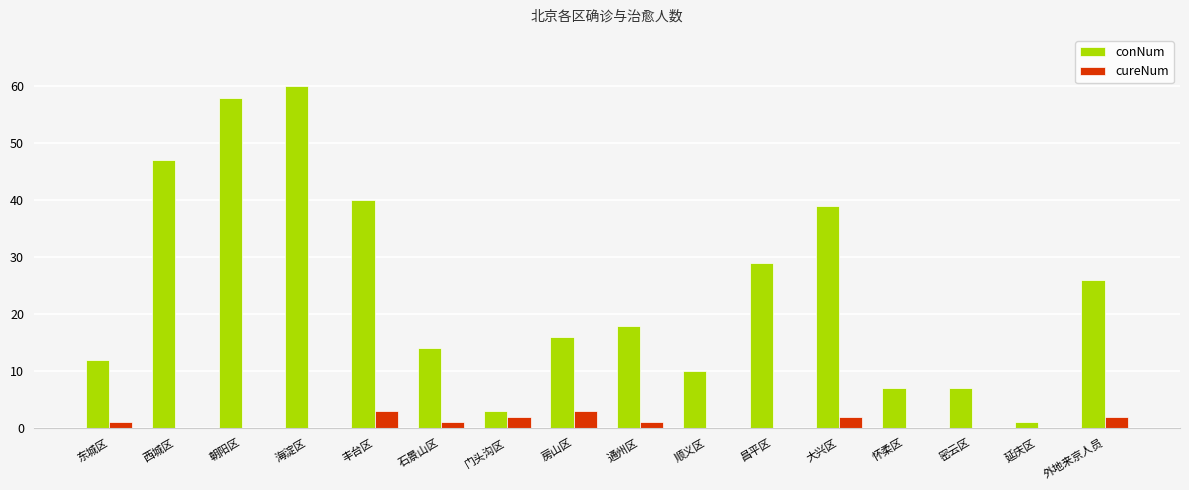

Reading left to right, what are all the values shown in this chart?

conNum: 东城区=12	西城区=47	朝阳区=58	海淀区=60	丰台区=40	石景山区=14	门头沟区=3	房山区=16	通州区=18	顺义区=10	昌平区=29	大兴区=39	怀柔区=7	密云区=7	延庆区=1	外地来京人员=26
cureNum: 东城区=1	西城区=0	朝阳区=0	海淀区=0	丰台区=3	石景山区=1	门头沟区=2	房山区=3	通州区=1	顺义区=0	昌平区=0	大兴区=2	怀柔区=0	密云区=0	延庆区=0	外地来京人员=2